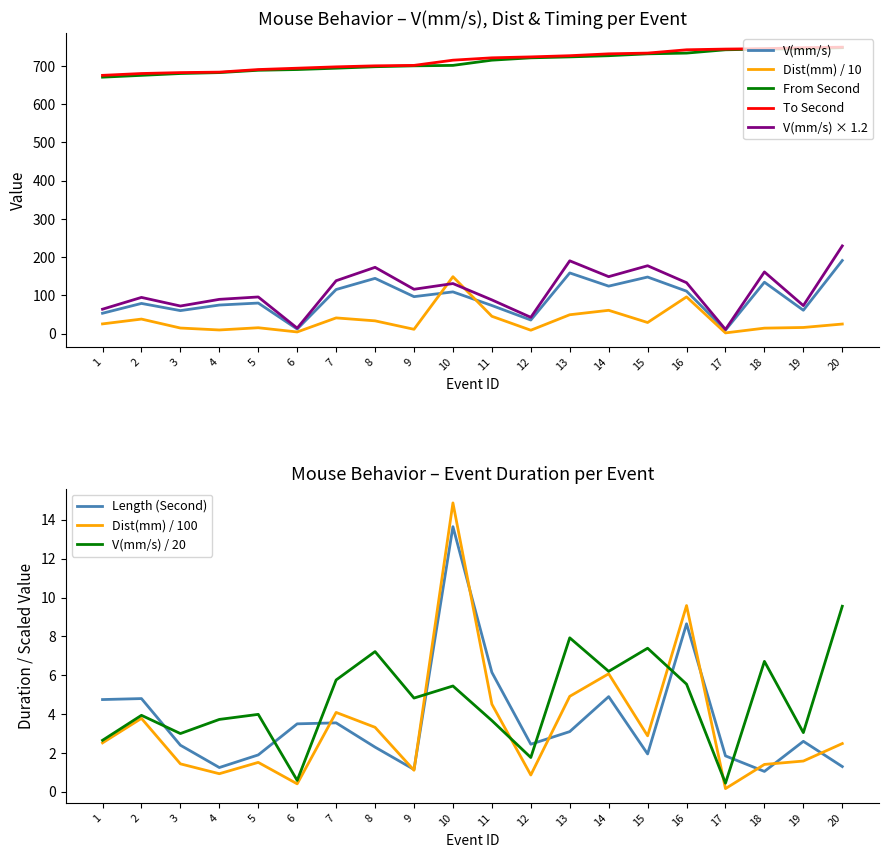

True or false: Dist(mm) has a value of 9.3 at 4.

True